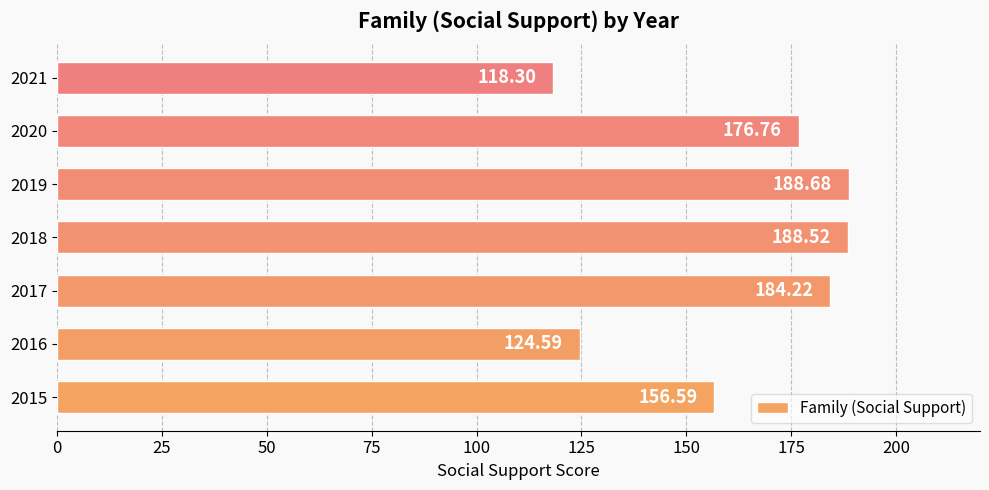

Between 2021 and 2016, which is larger?

2016